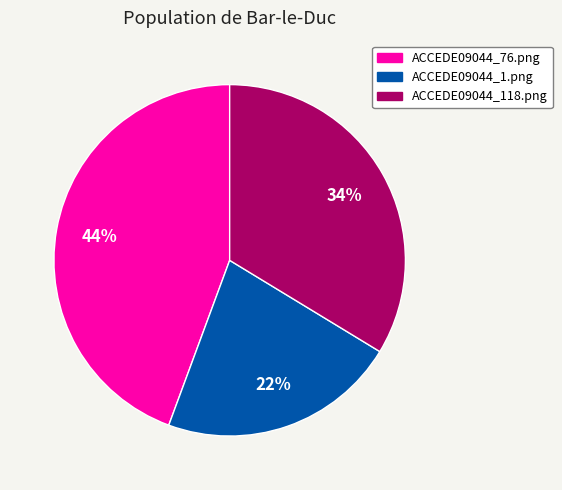

Rank the categories by value from highest to lowest.

ACCEDE09044_76.png, ACCEDE09044_118.png, ACCEDE09044_1.png